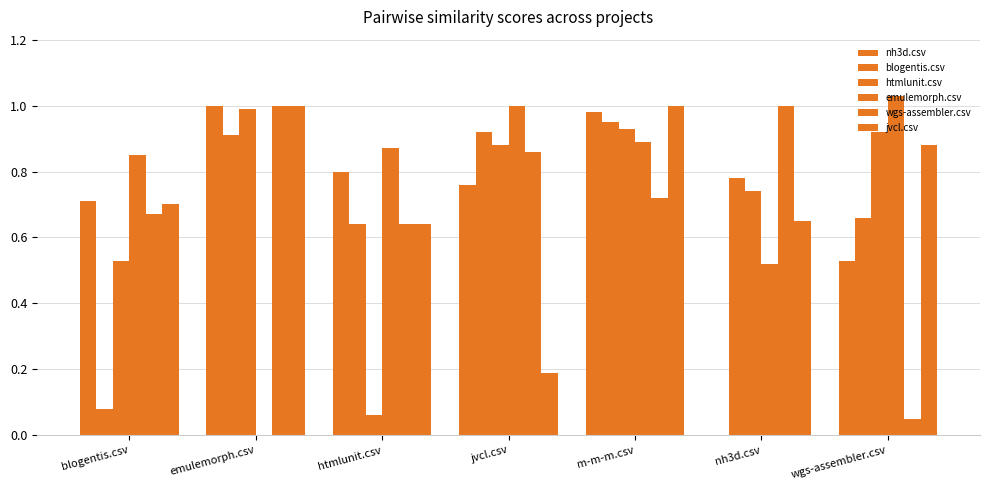

What is the label of the 3rd bar from the right?

m-m-m.csv